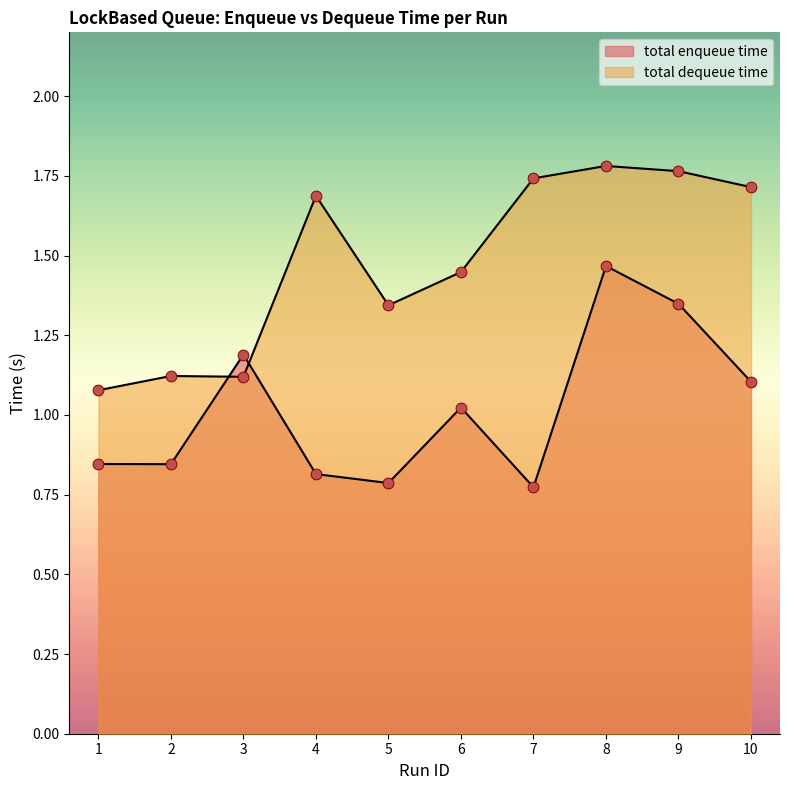

What are all the series names shown in the legend?

total enqueue time, total dequeue time